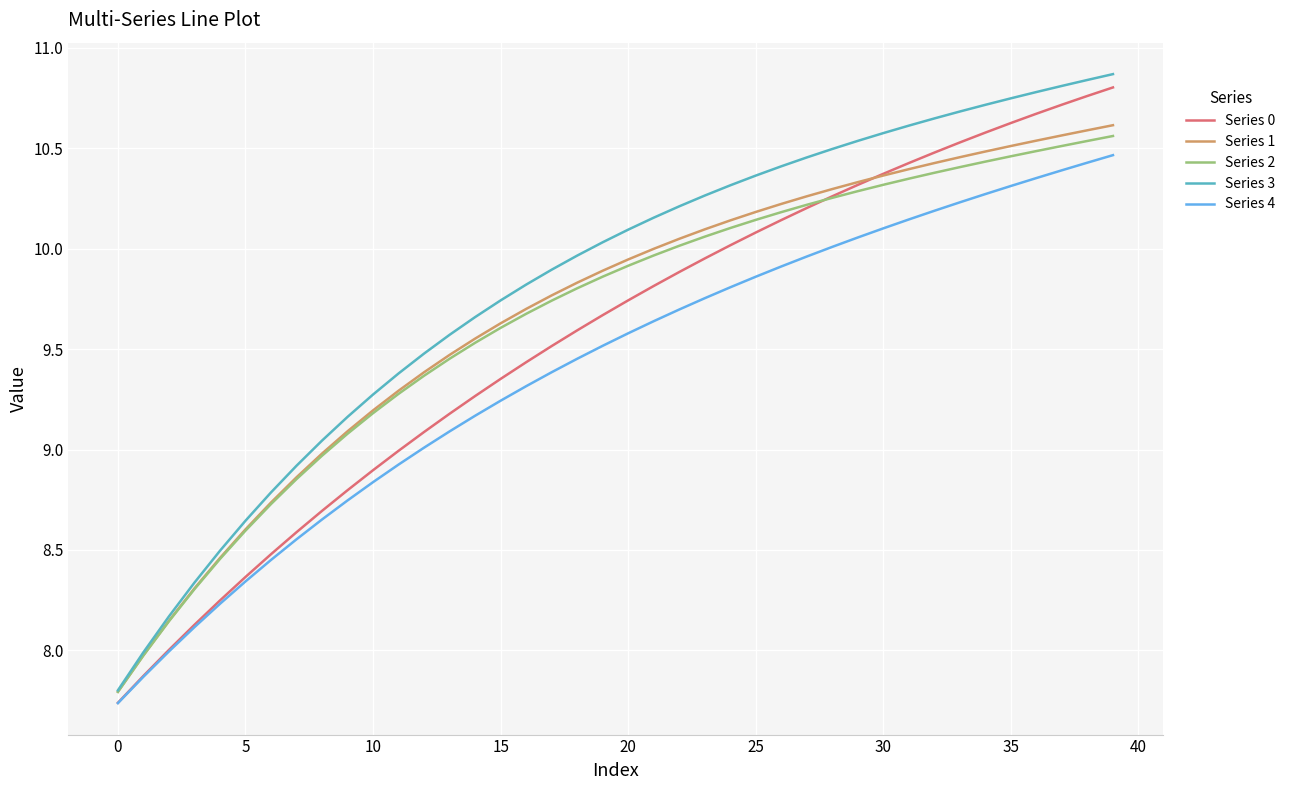

What is the greatest value displayed?

10.9